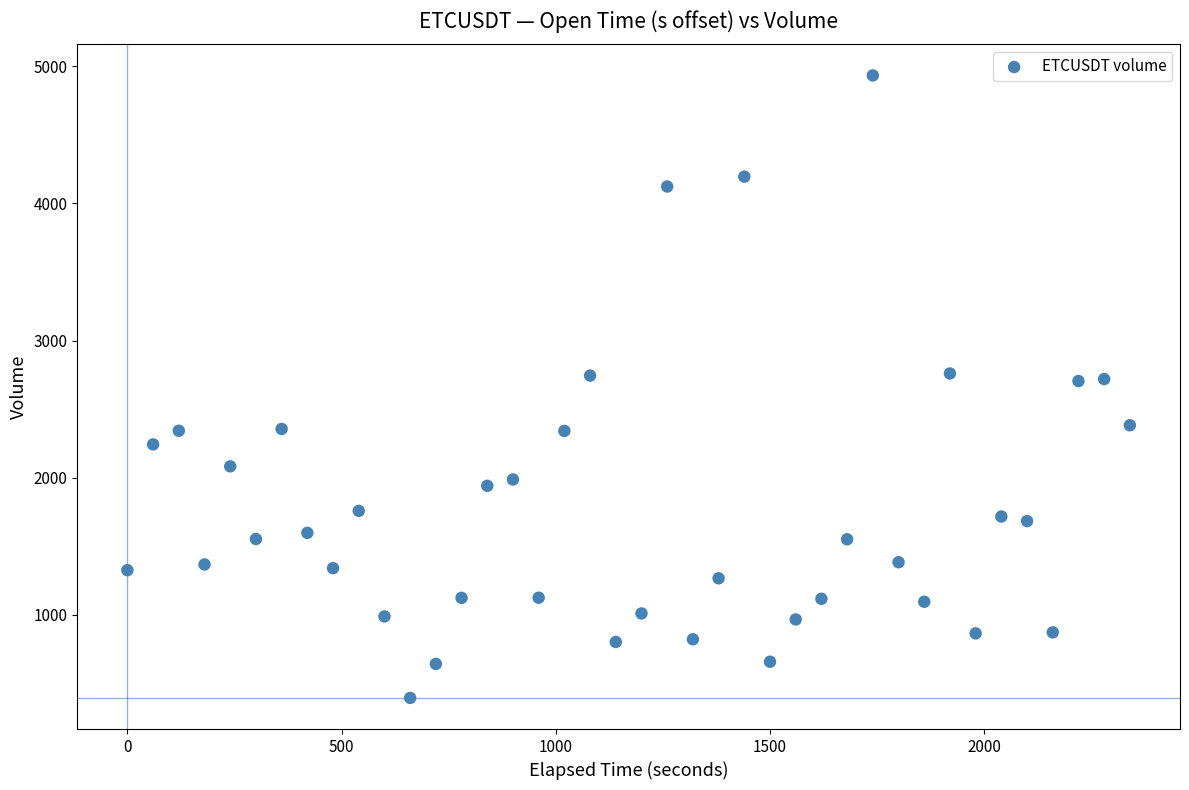

What is the range of X values (max minus min)?

2340.0